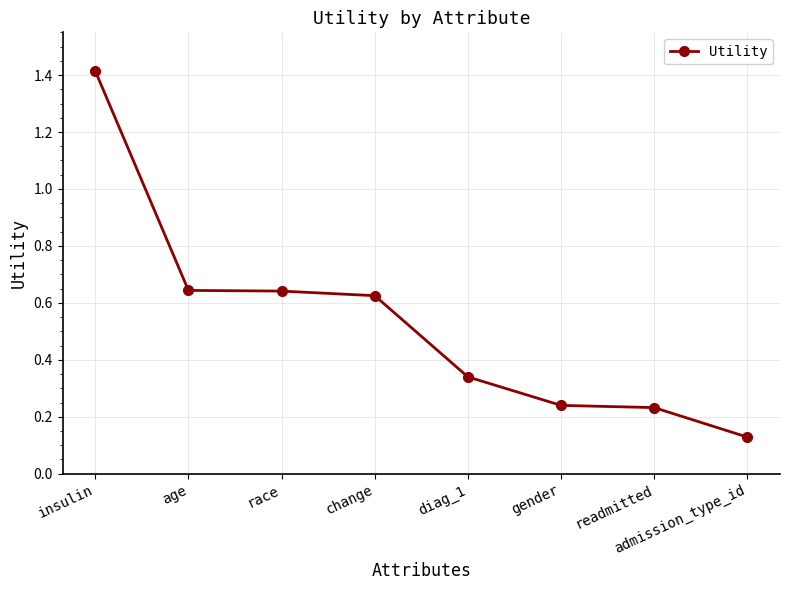

What is the sum of the values at insulin and admission_type_id?

1.5